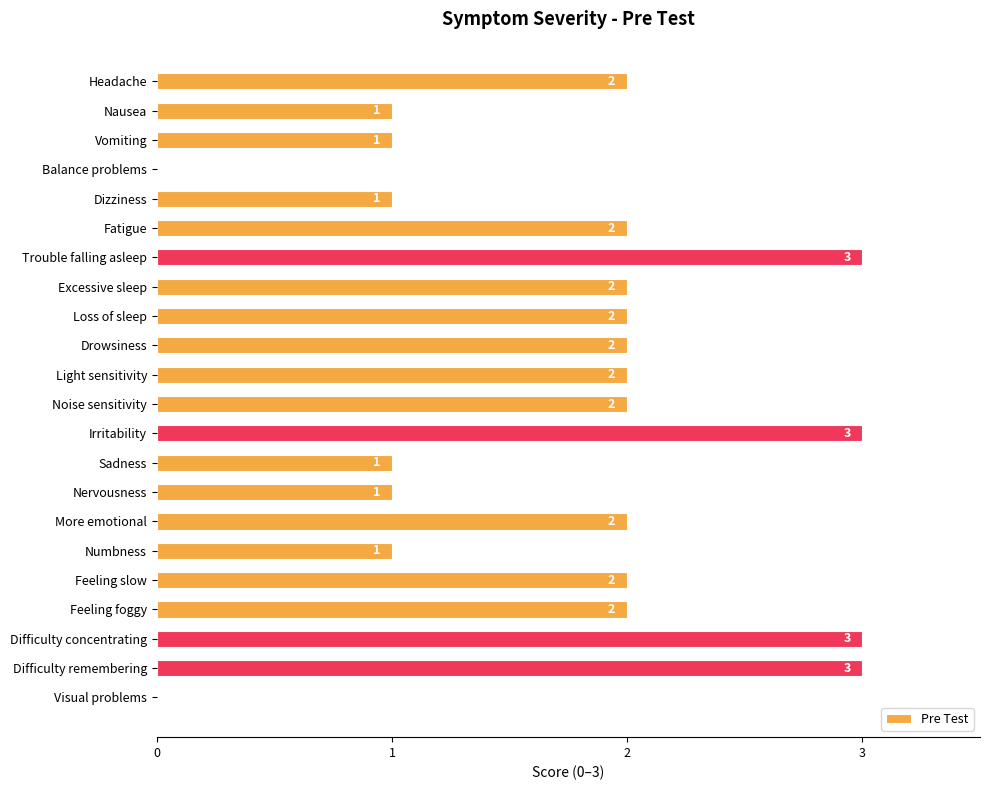

What is the sum of all values?

38